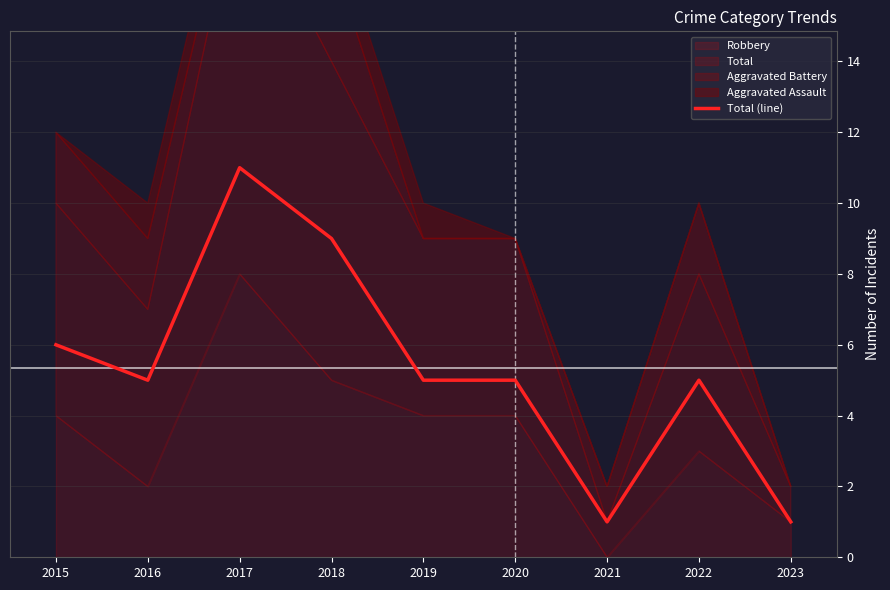

Approximately how many times larger is the value at 2019 compared to 2018?

0.6